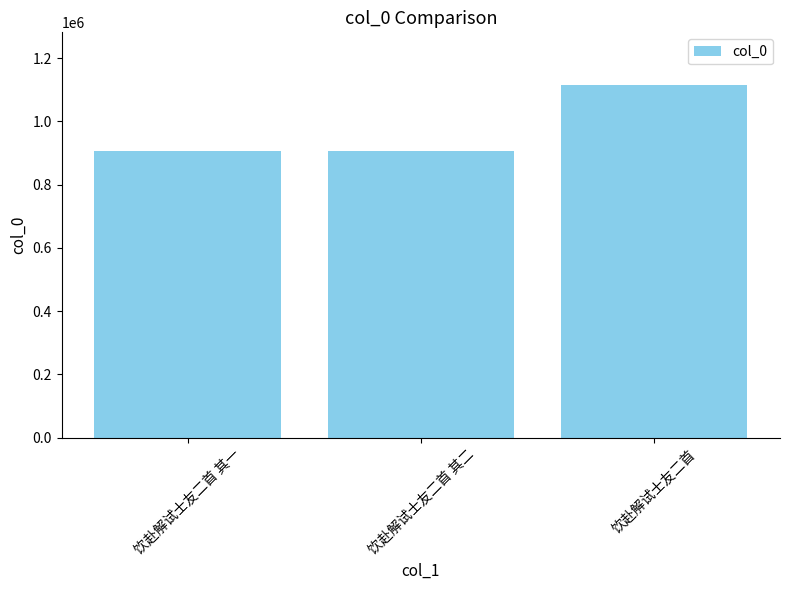

Which category has the highest value across all series?

饮赴解试士友二首